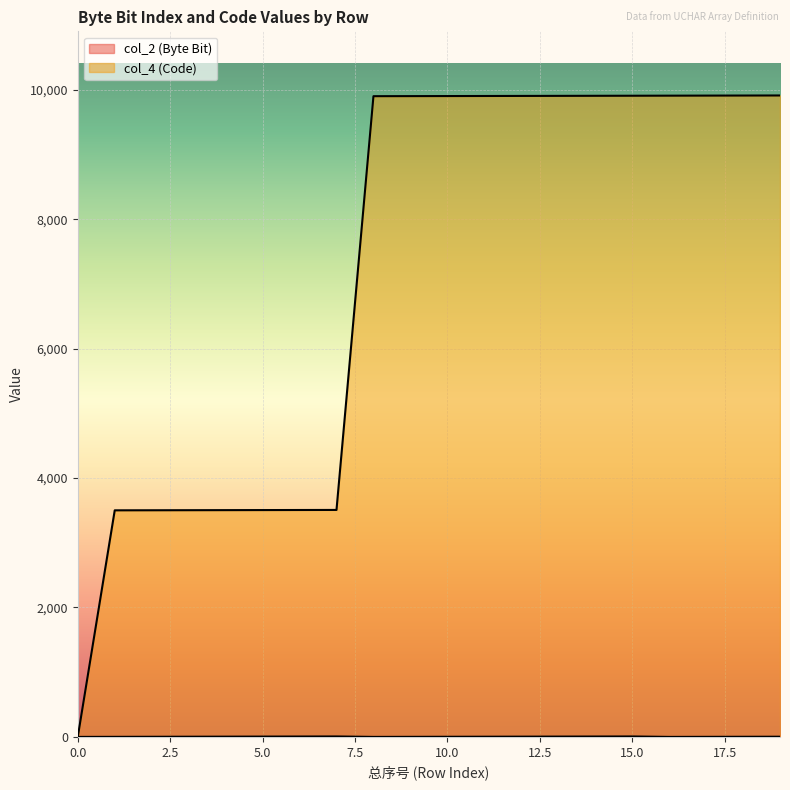

Rank the series by their maximum value, from highest to lowest.

col_4 (Code), col_2 (Byte Bit)